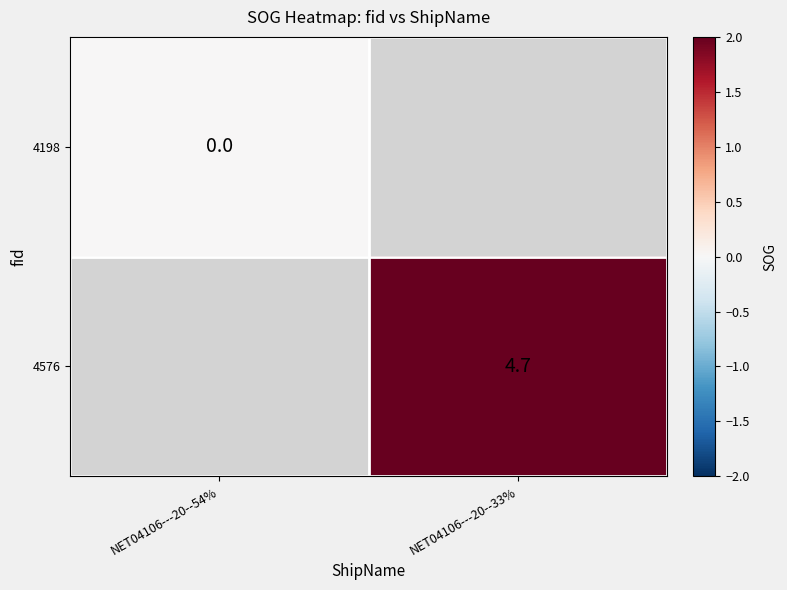

Is the value of 4576 at NET04106---20--33% greater than the value of 4198 at NET04106---20--54%?

Yes